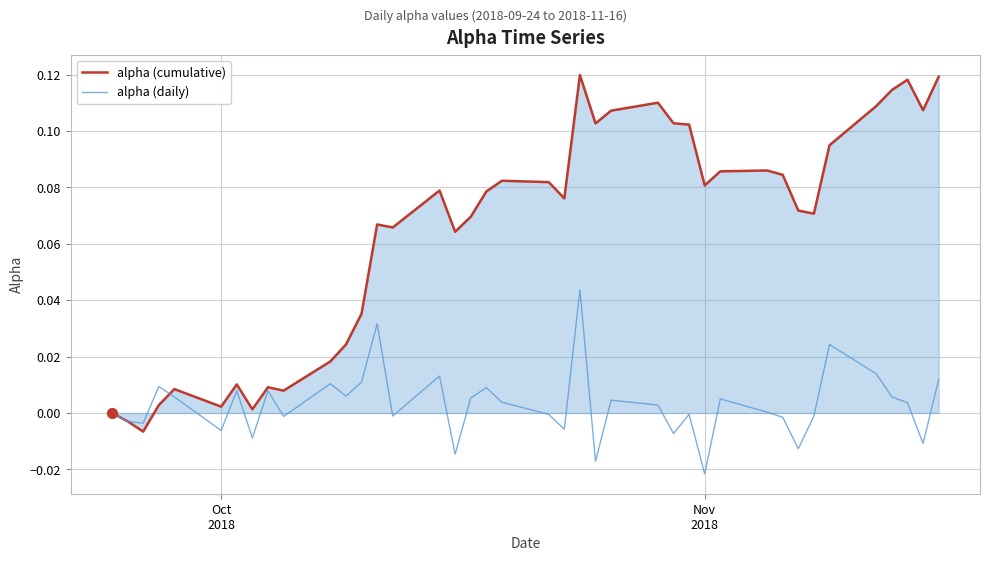

Which series has the largest total across all categories?

alpha (cumulative)